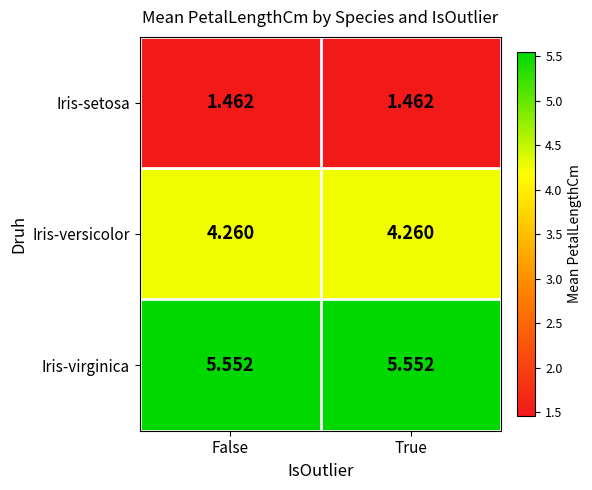

Rank the series by their average value, from highest to lowest.

Iris-virginica, Iris-versicolor, Iris-setosa